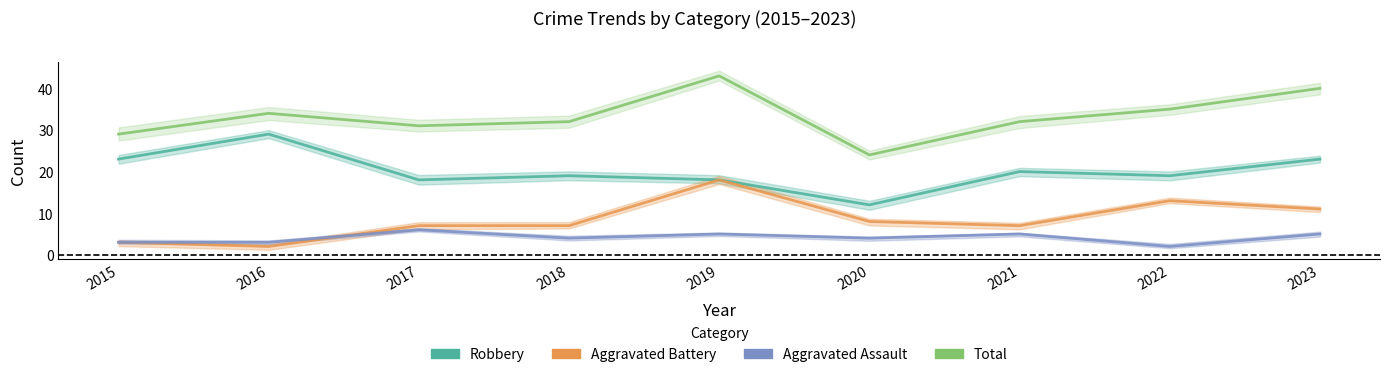

What is the value of the Aggravated Battery point at the 3rd from the left?

7